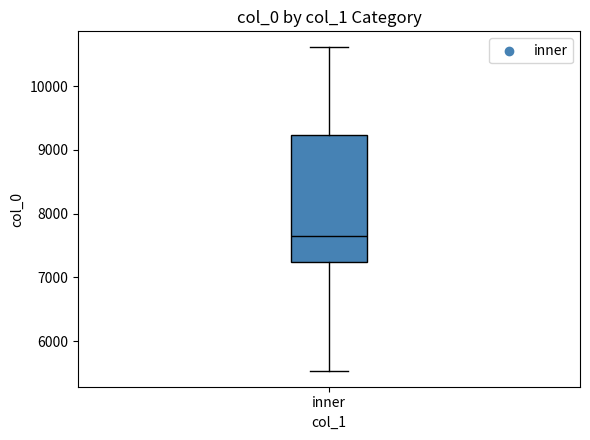

Read this box plot against the y-axis: the position of the median line, the range covered by the box, and the ends of both whiskers. The values are not printed on the chart, so give them approximately, as read against the axis.

median 7700, box 7200 to 9200, whiskers 5500 to 10600